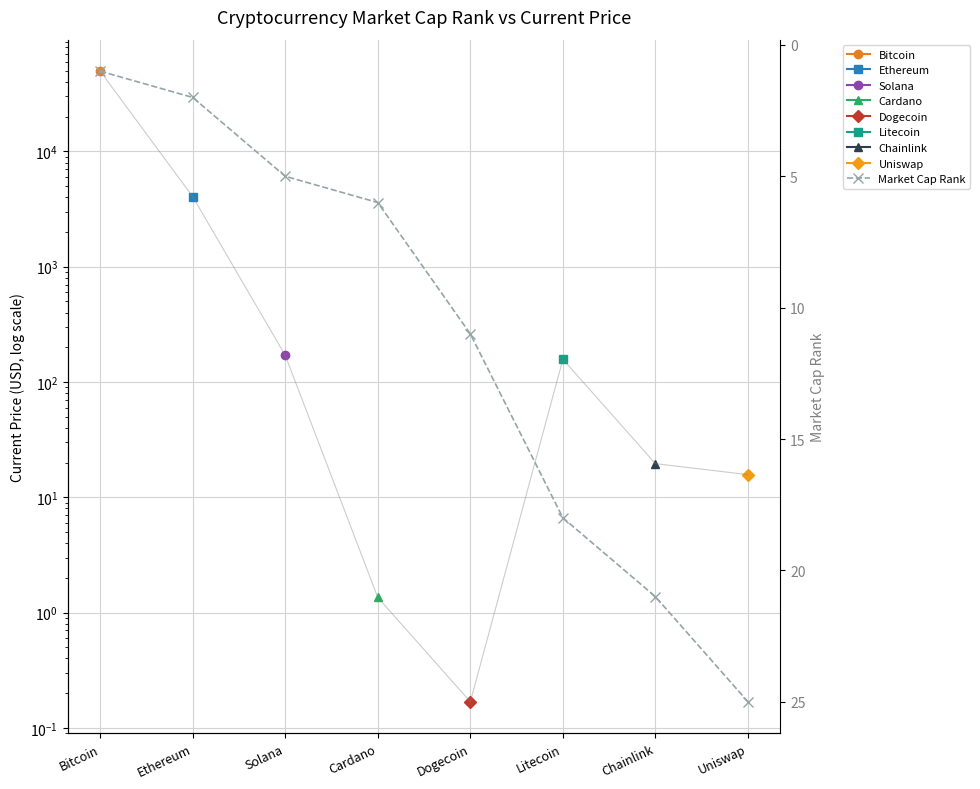

Reading left to right, extract all data points from this chart.

1	2	5	6	11	18	21	25